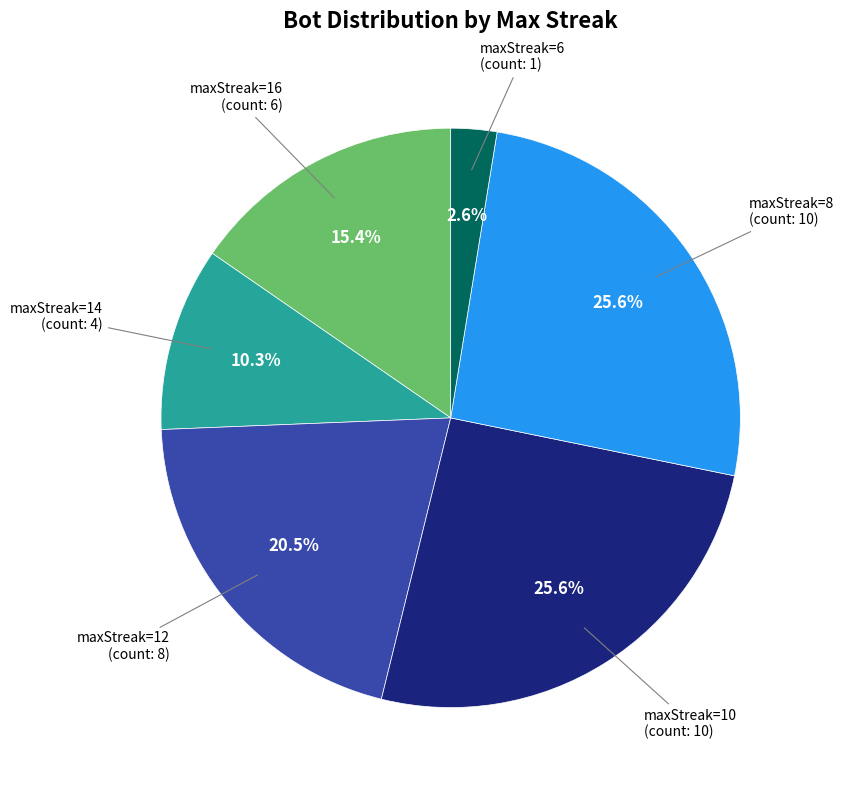

To the nearest percent, what percentage of the pie is maxStreak=6?

3%